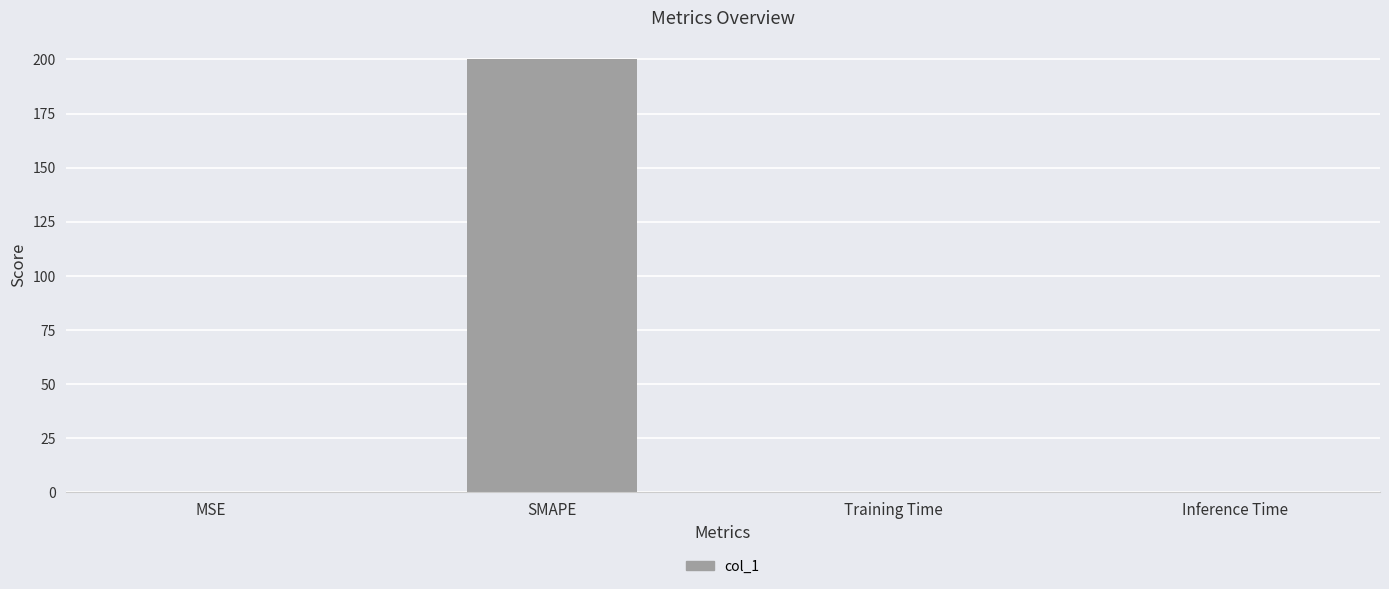

The value at Inference Time is 0.0. True or false?

True